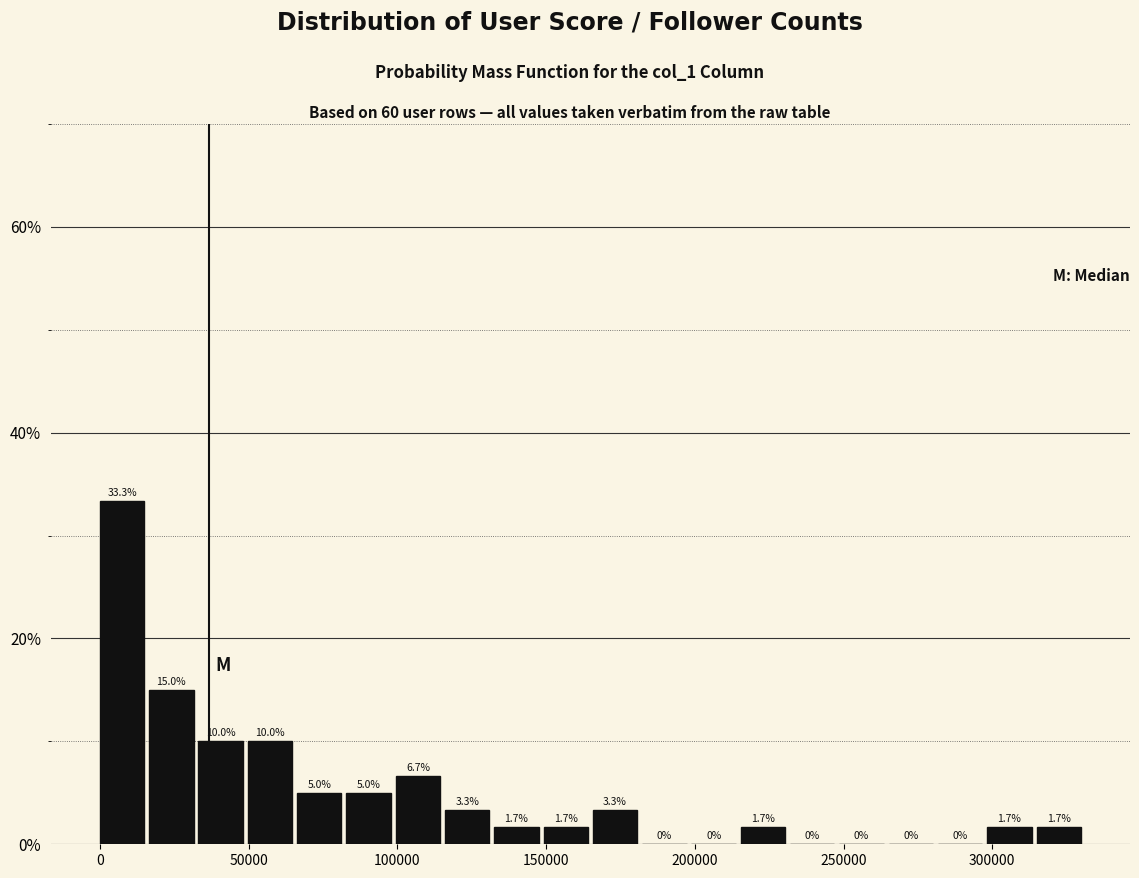

Read against the x-axis, roughly where is the centre of the tallest bar?

5000